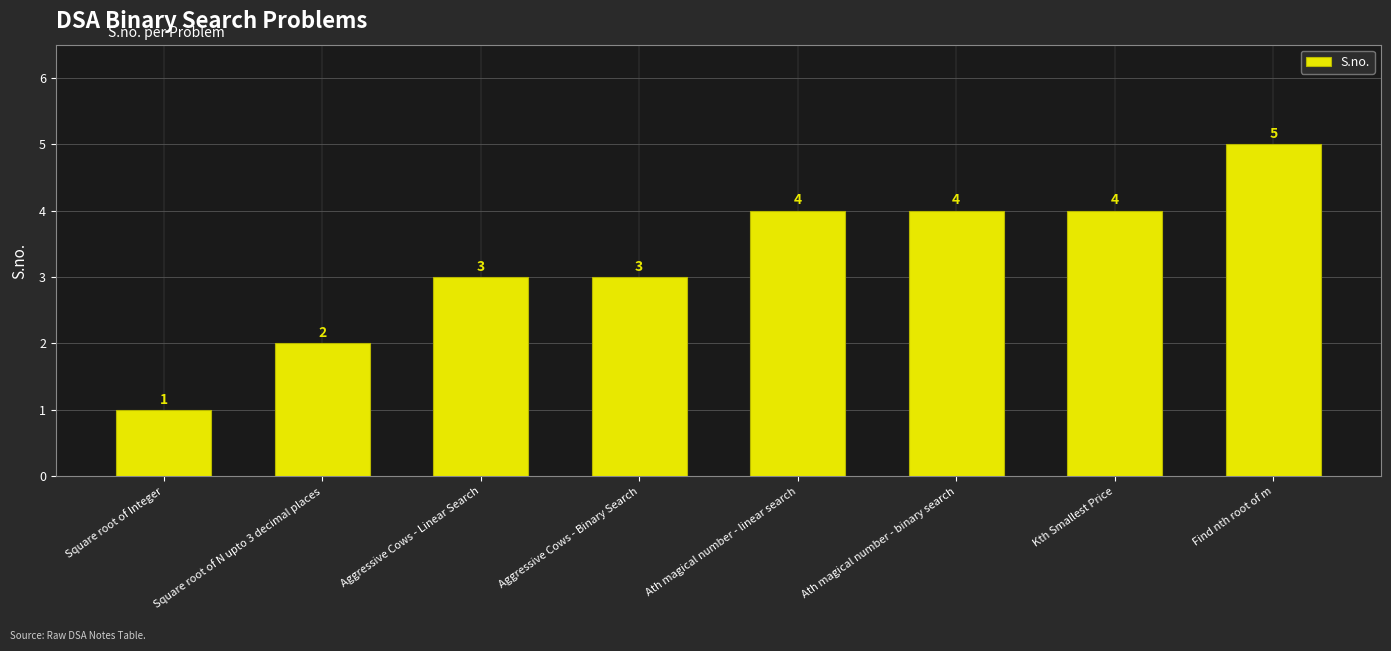

Read the value at Kth Smallest Price.

4